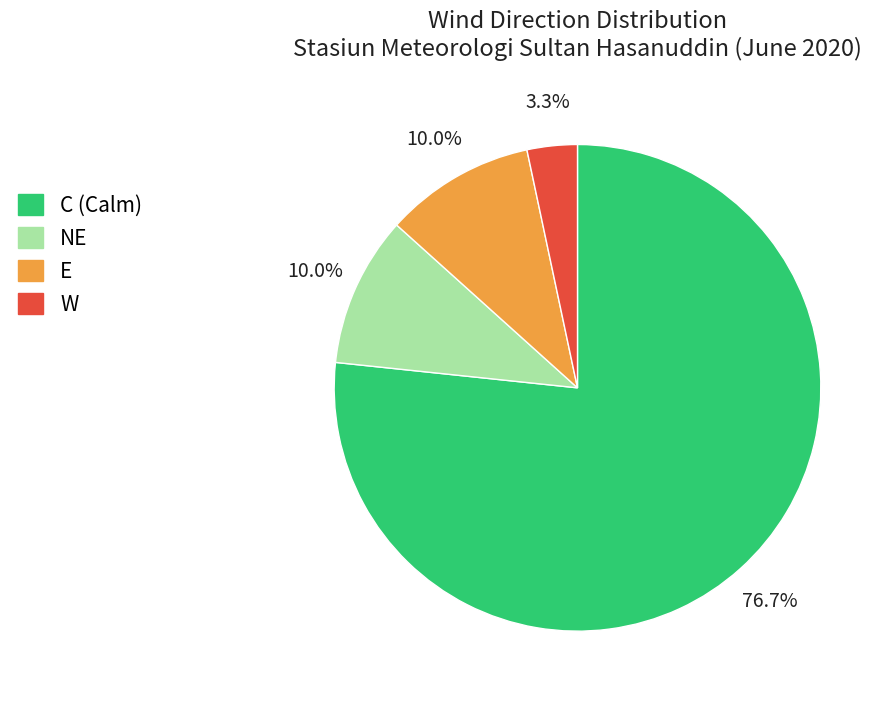

Is the sum of C (Calm) and E greater than half?

Yes